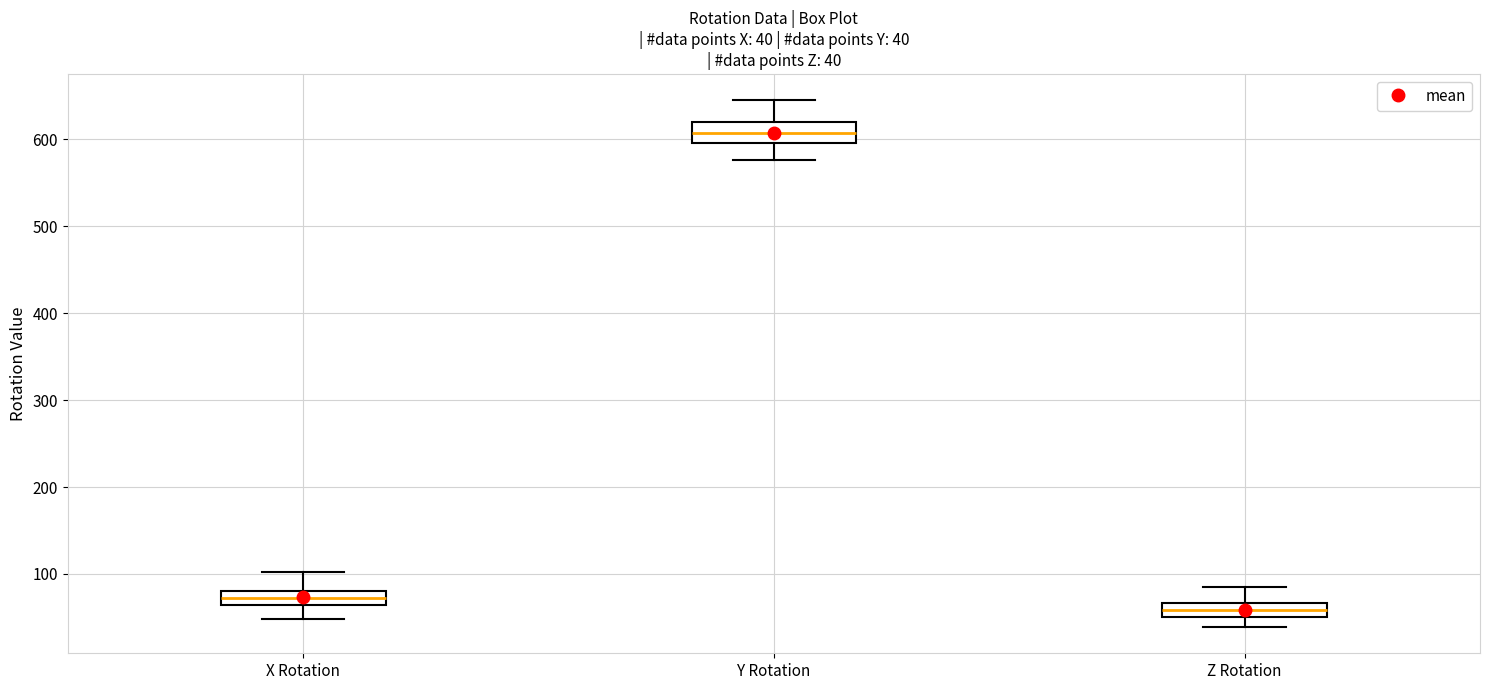

Which box's median line is the lowest?

Z Rotation